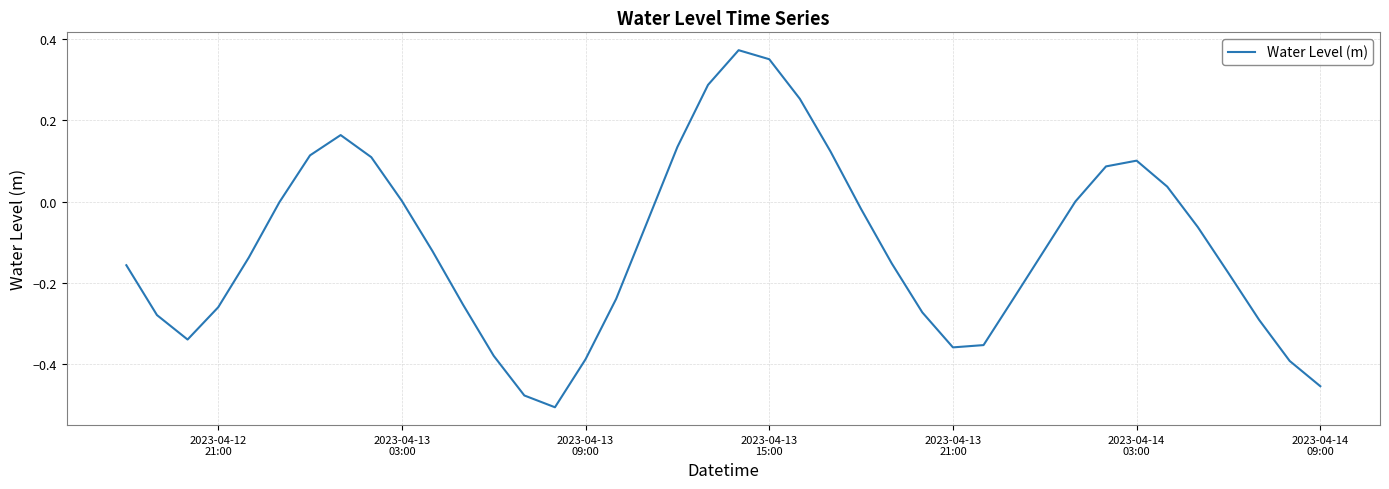

What is the difference between the maximum and minimum values?

0.9